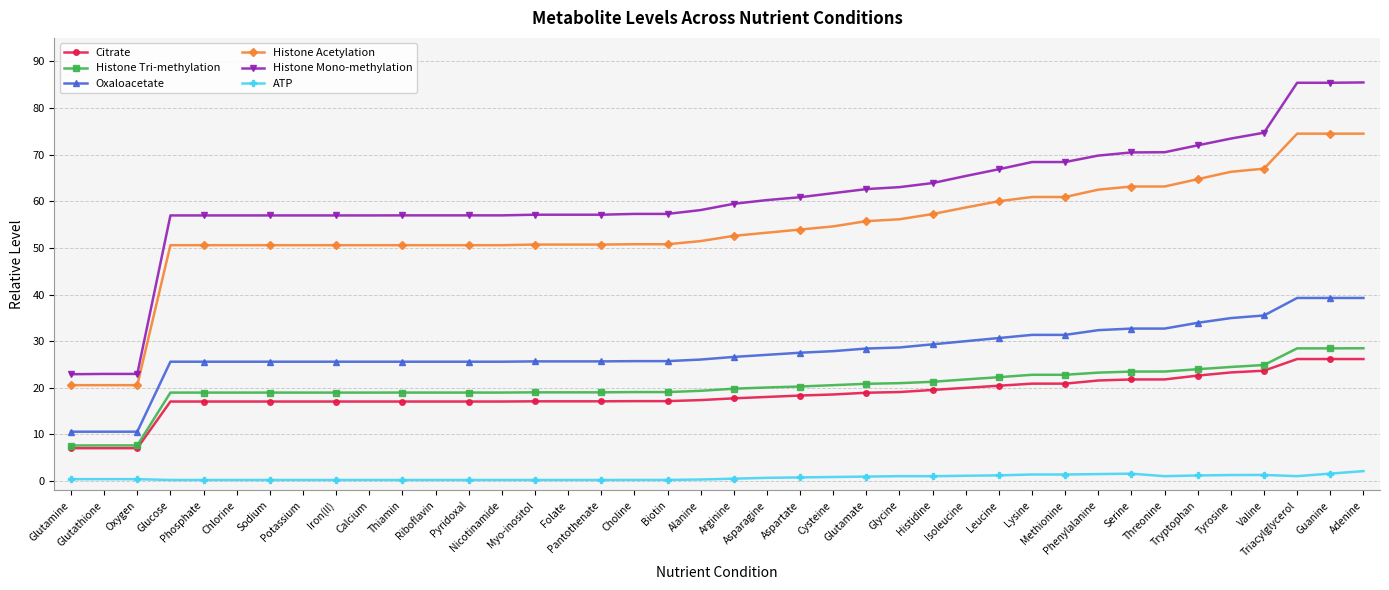

What is the average value of the ATP series?

0.7